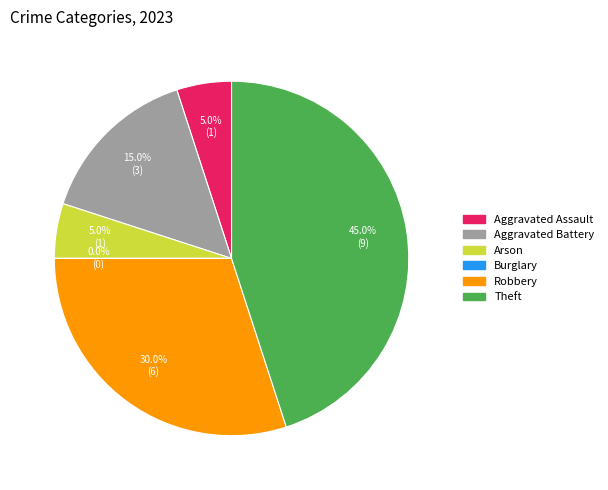

The Aggravated Assault slice represents 5% of the pie. True or false?

True